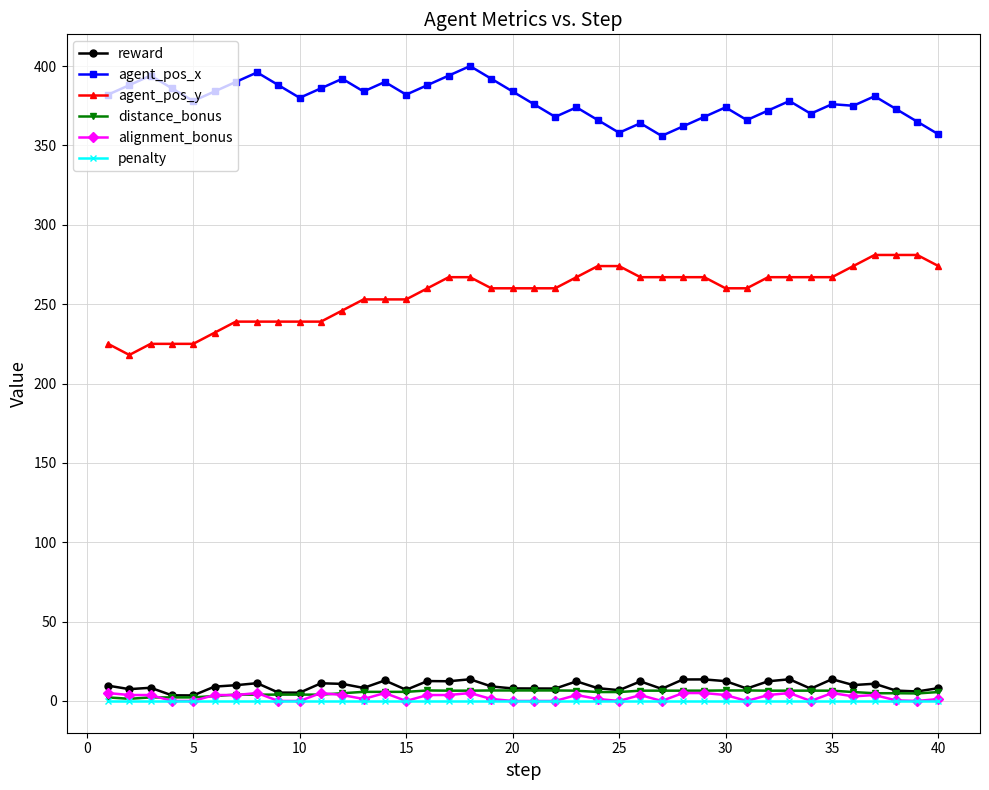

What is the greatest value displayed?

400.0